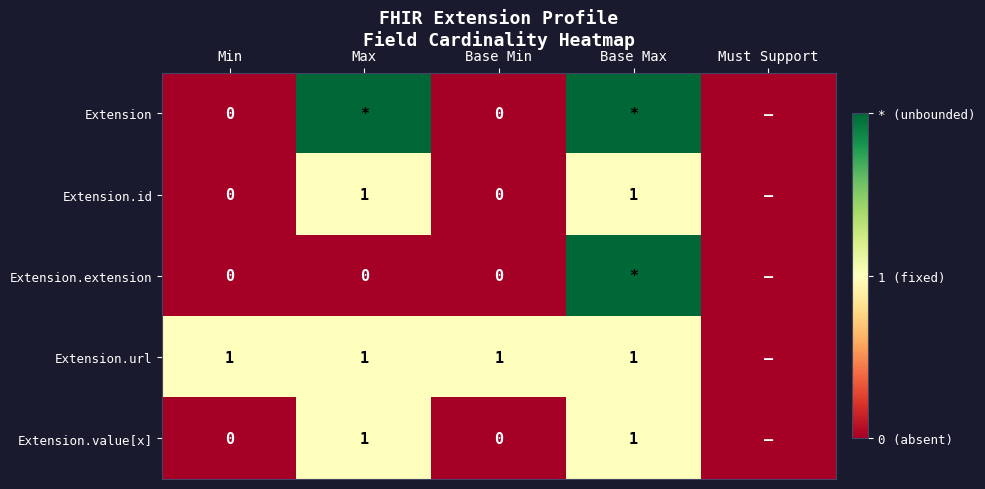

The Extension.url series shows 2 at Min. True or false?

False